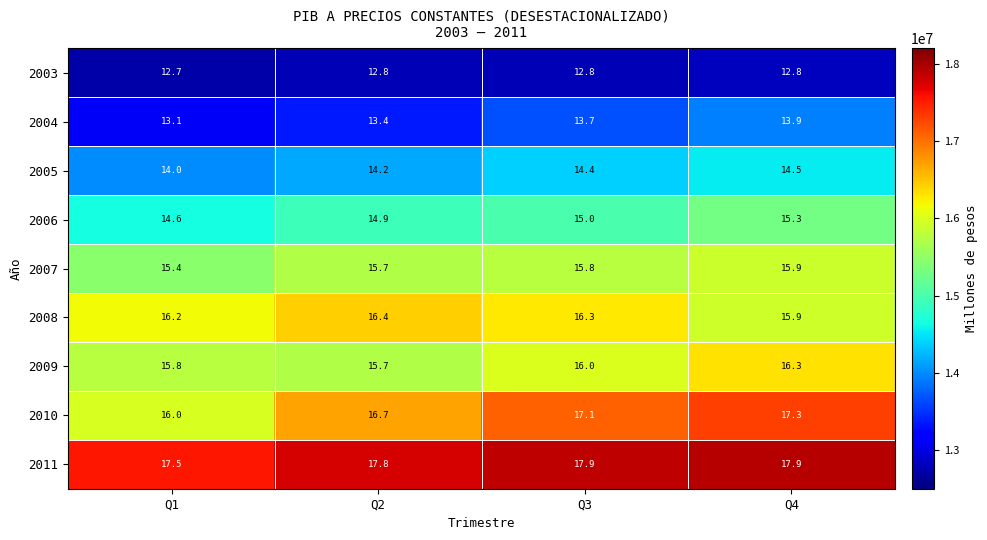

The 2010 series shows 22.9 at Q1. True or false?

False